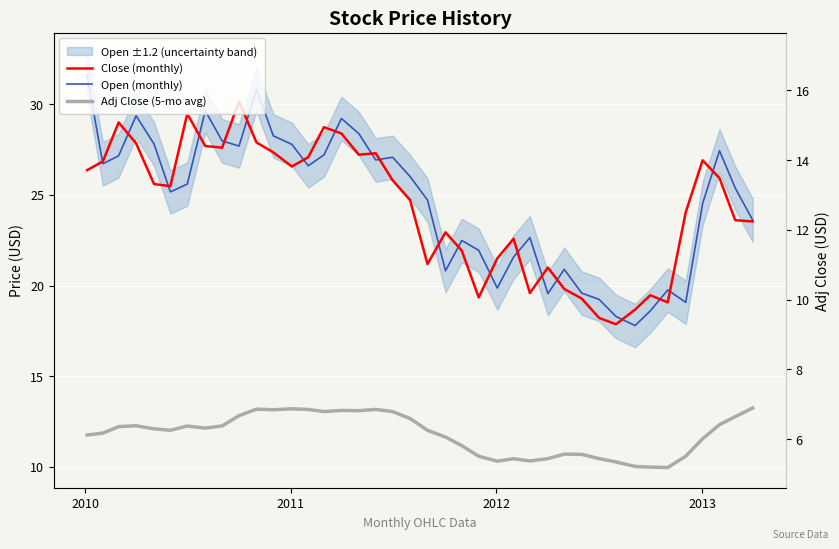

What is the value of the Open (monthly) point at the 27th from the left?

22.6